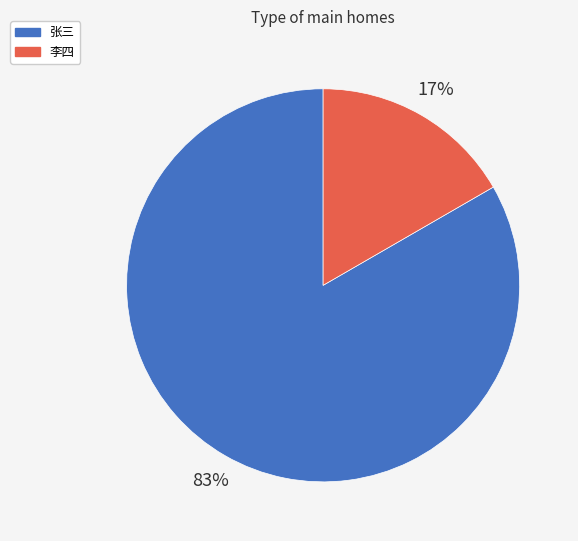

Approximately how many times larger is the value at 李四 compared to 张三?

0.2